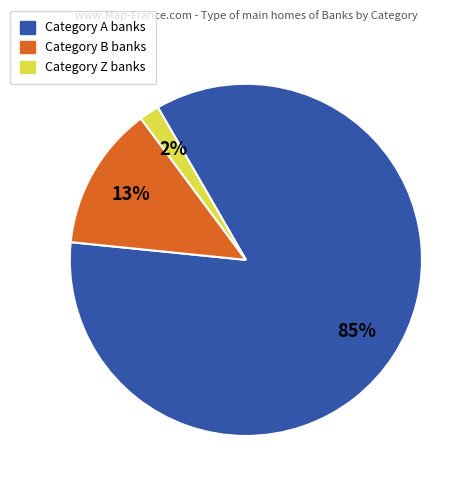

Does any single category account for the majority?

Yes